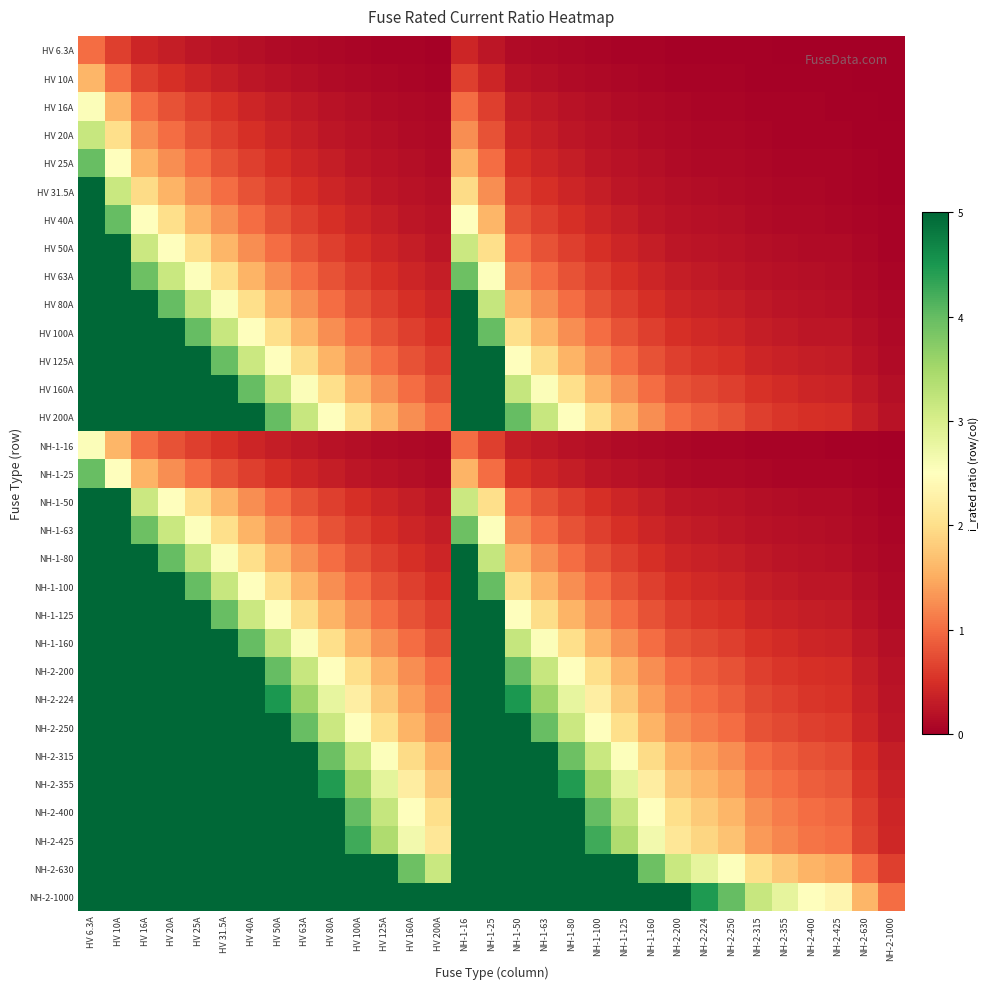

What is the total value across all series at HV 25A?

213.8